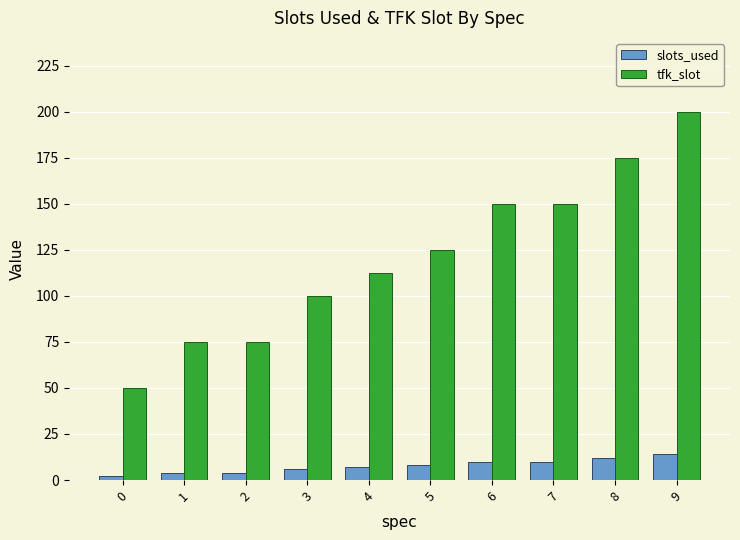

Is the value of slots_used at 9 greater than the value of tfk_slot at 4?

No